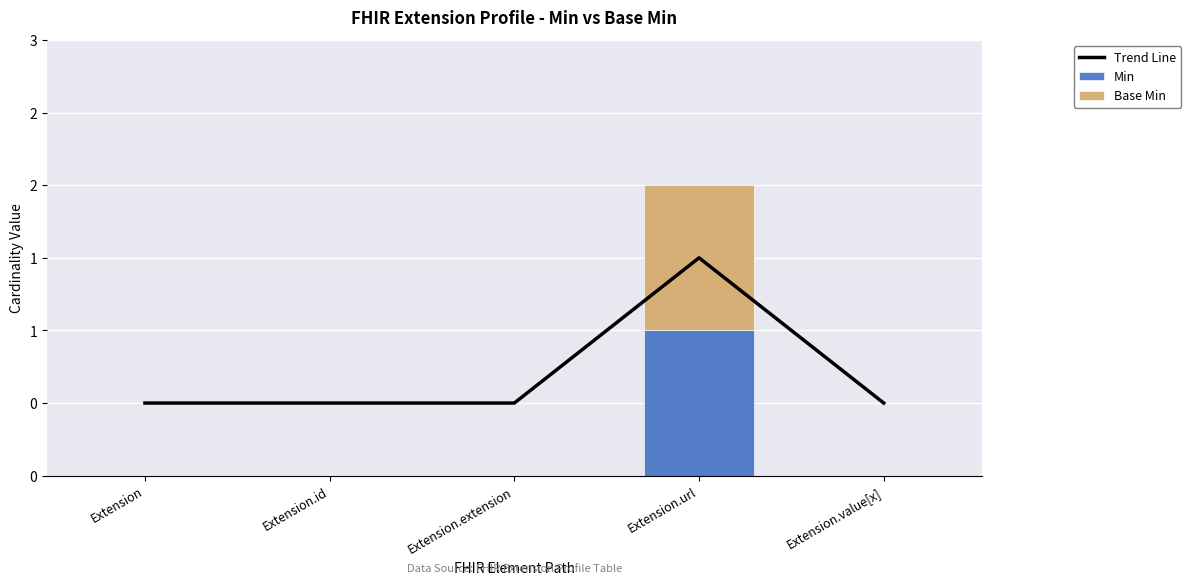

Between Extension.extension and Extension.url, which series saw the biggest shift?

Trend Line